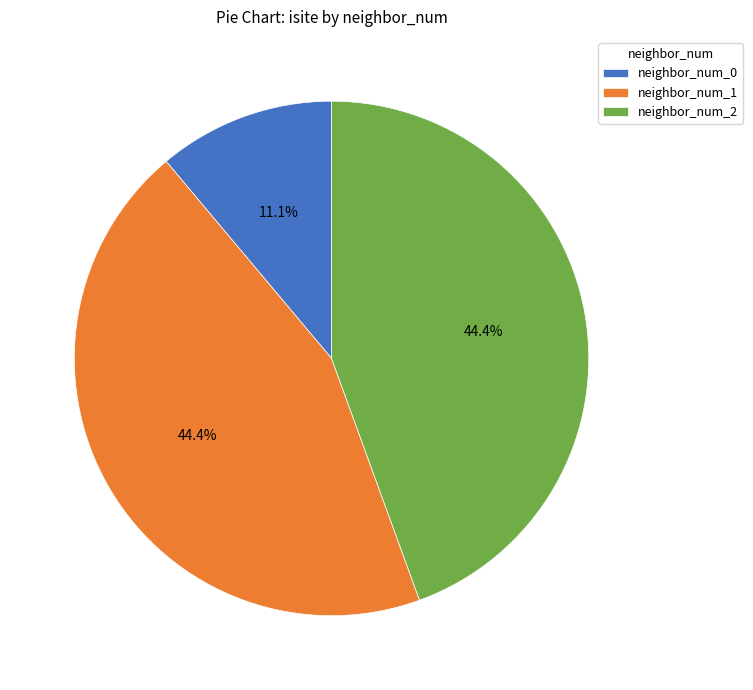

Is there any slice that represents more than half of the pie?

No